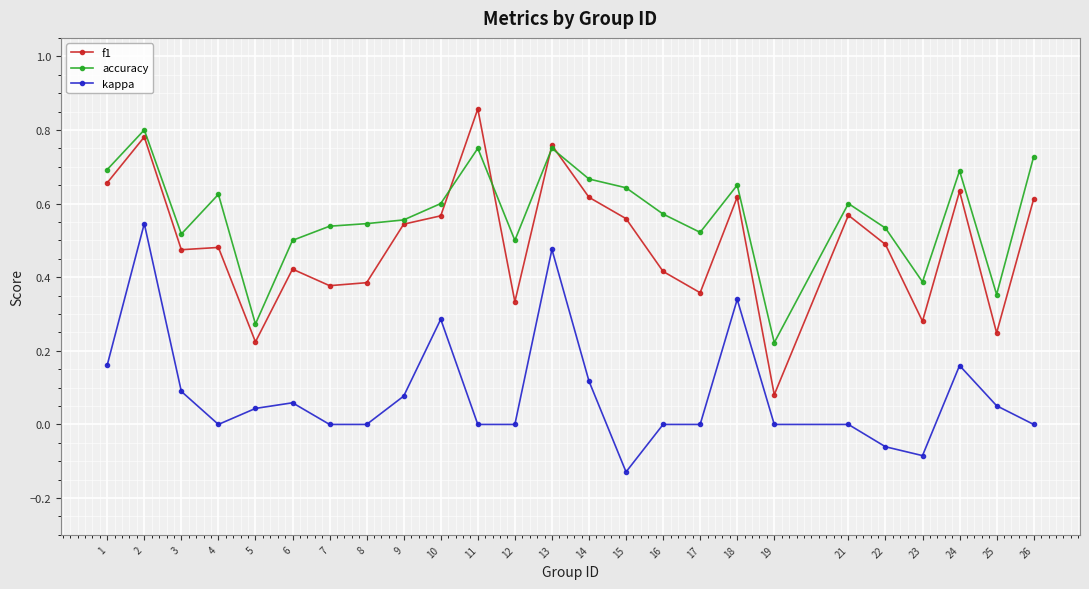

How many accuracy values are between 0 and 1?

25